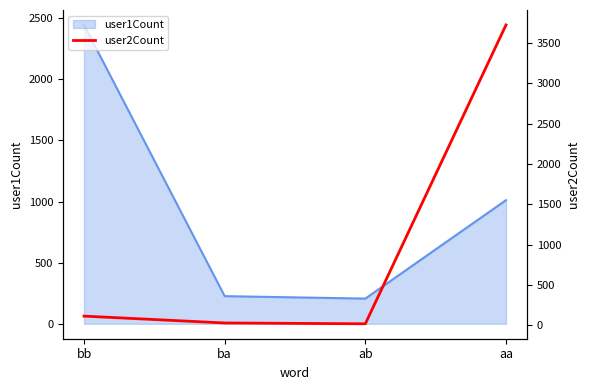

Rank the categories by value from lowest to highest.

ab, ba, bb, aa